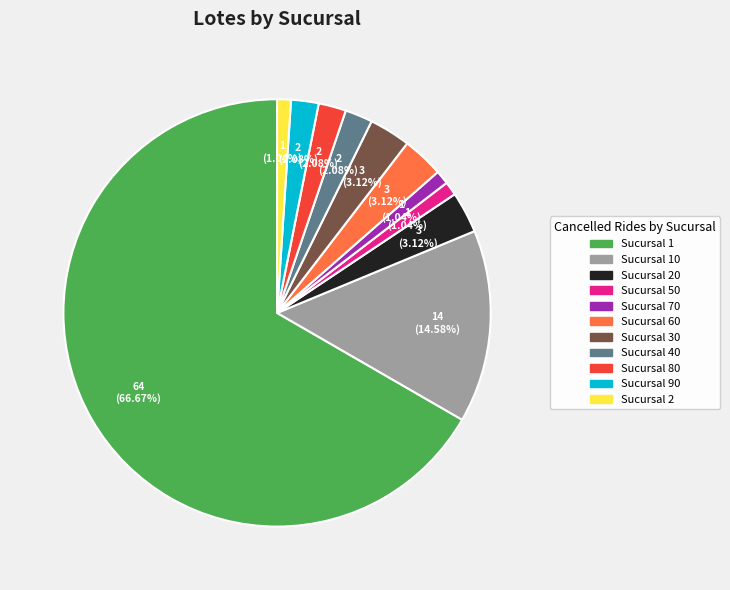

To the nearest percent, what is the difference between the largest and smallest slice percentages?

66%